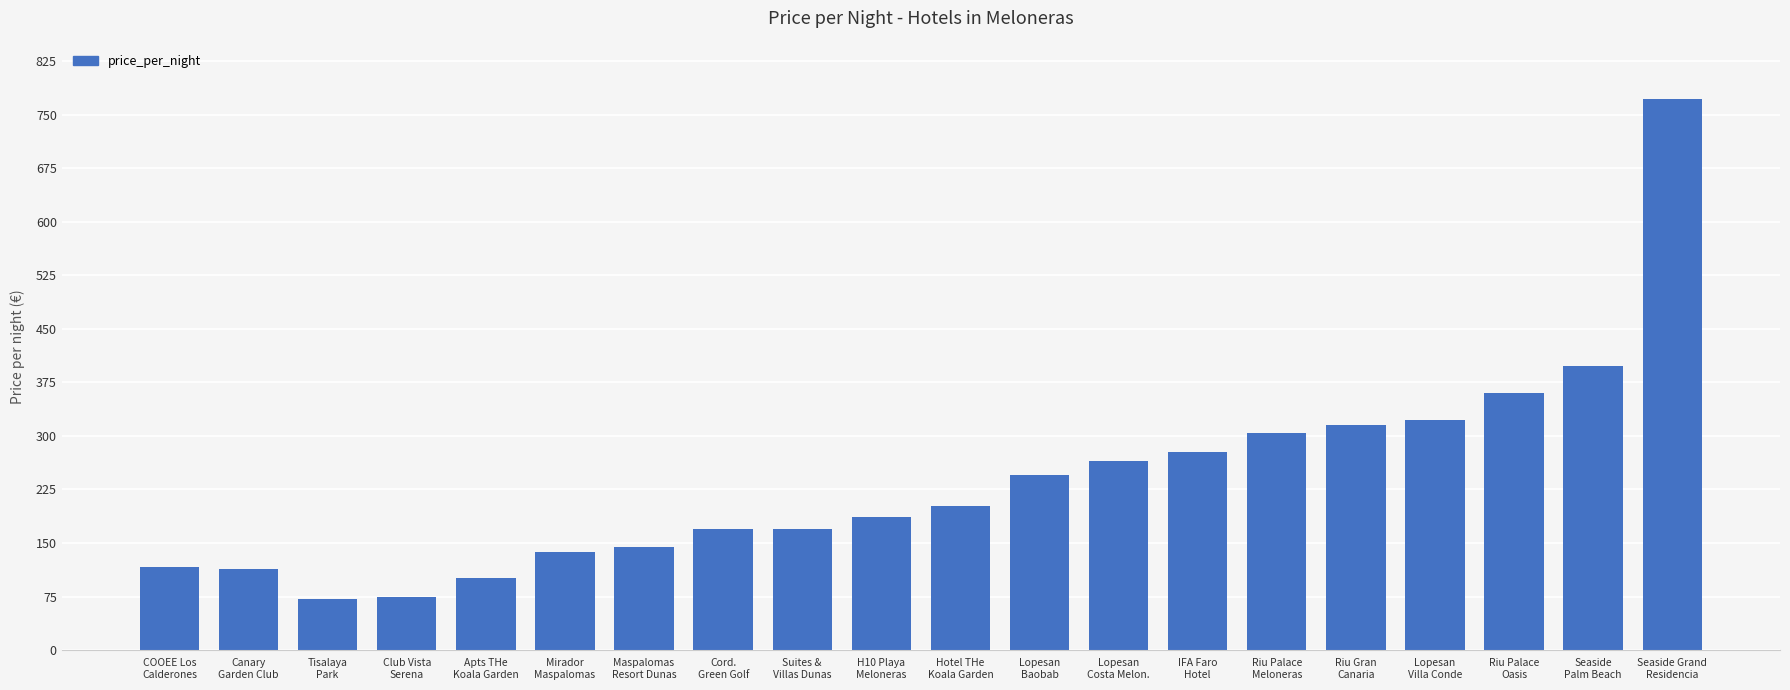

What position from the right is COOEE Los
Calderones?

20